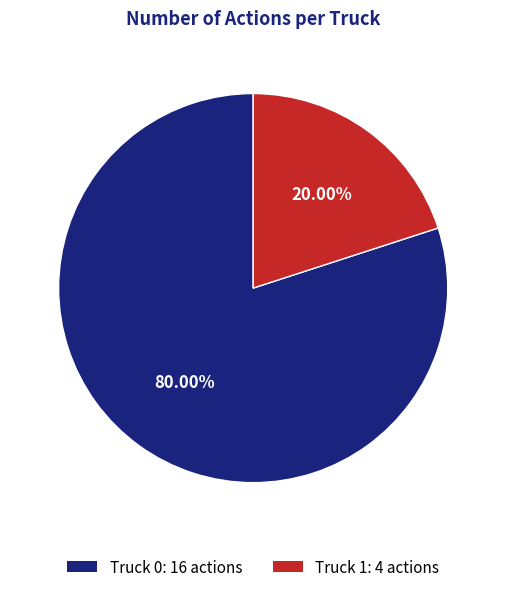

What is the total percentage of Truck 1 and Truck 0?

100.0%